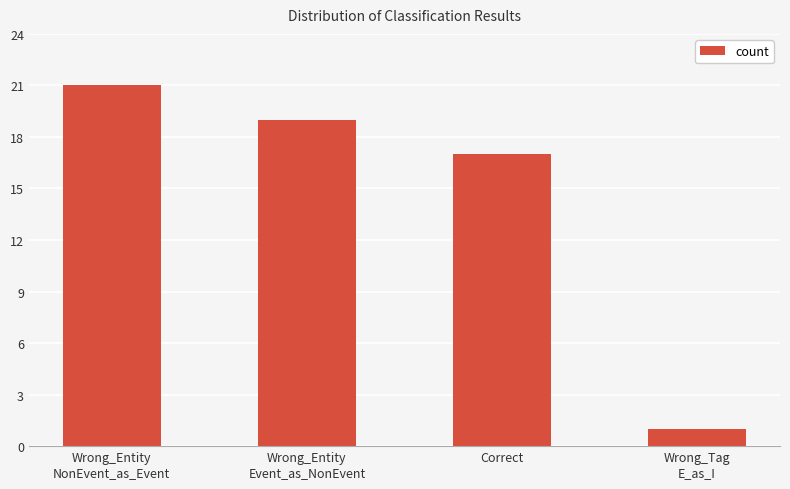

Approximately how many times larger is the value at Wrong_Entity
Event_as_NonEvent compared to Wrong_Tag
E_as_I?

19.0